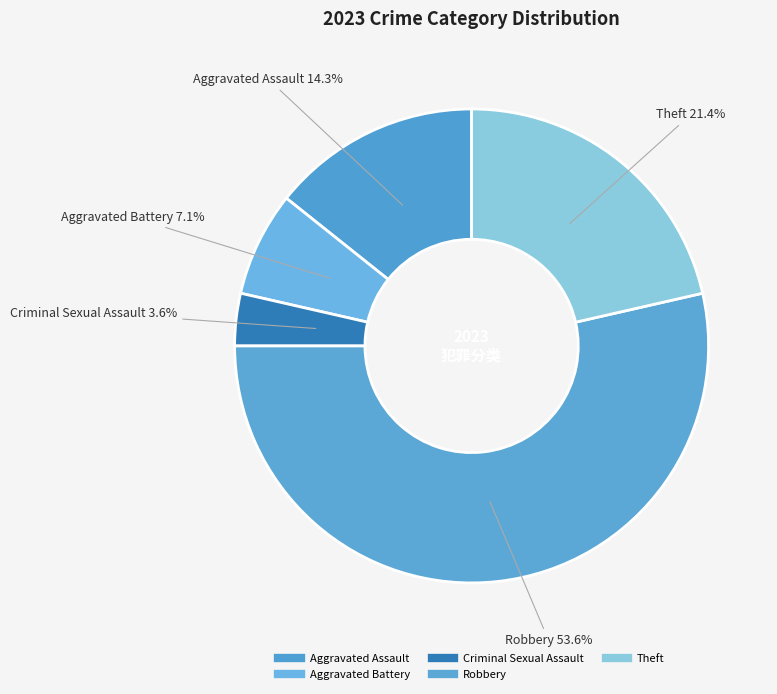

Is it true that Theft is 21% of the pie?

True